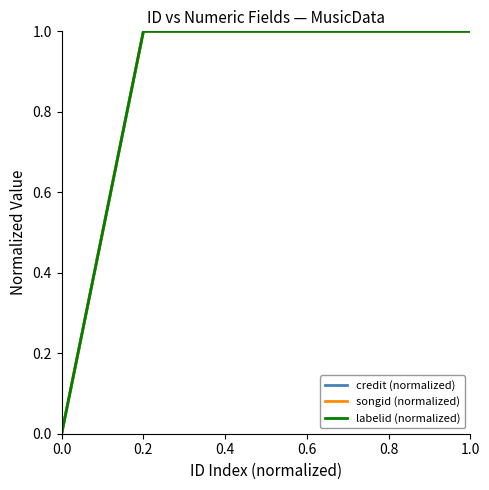

Does the chart display data point markers on the line(s)?

No